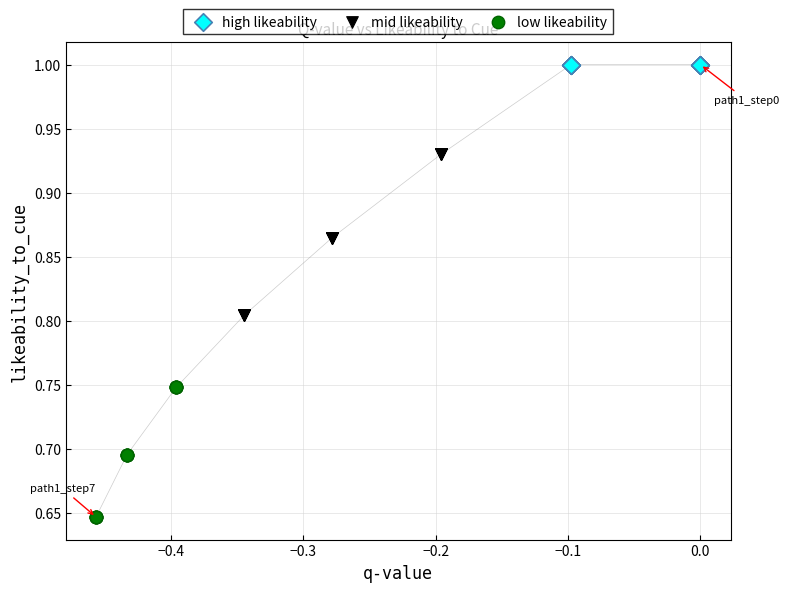

Which series reaches the maximum Y coordinate?

high likeability